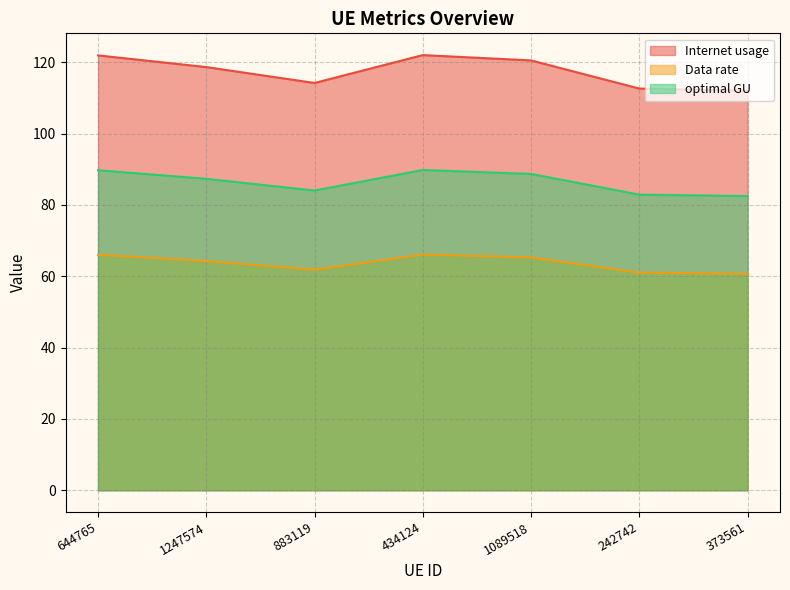

True or false: optimal GU and Internet usage intersect in this chart.

False